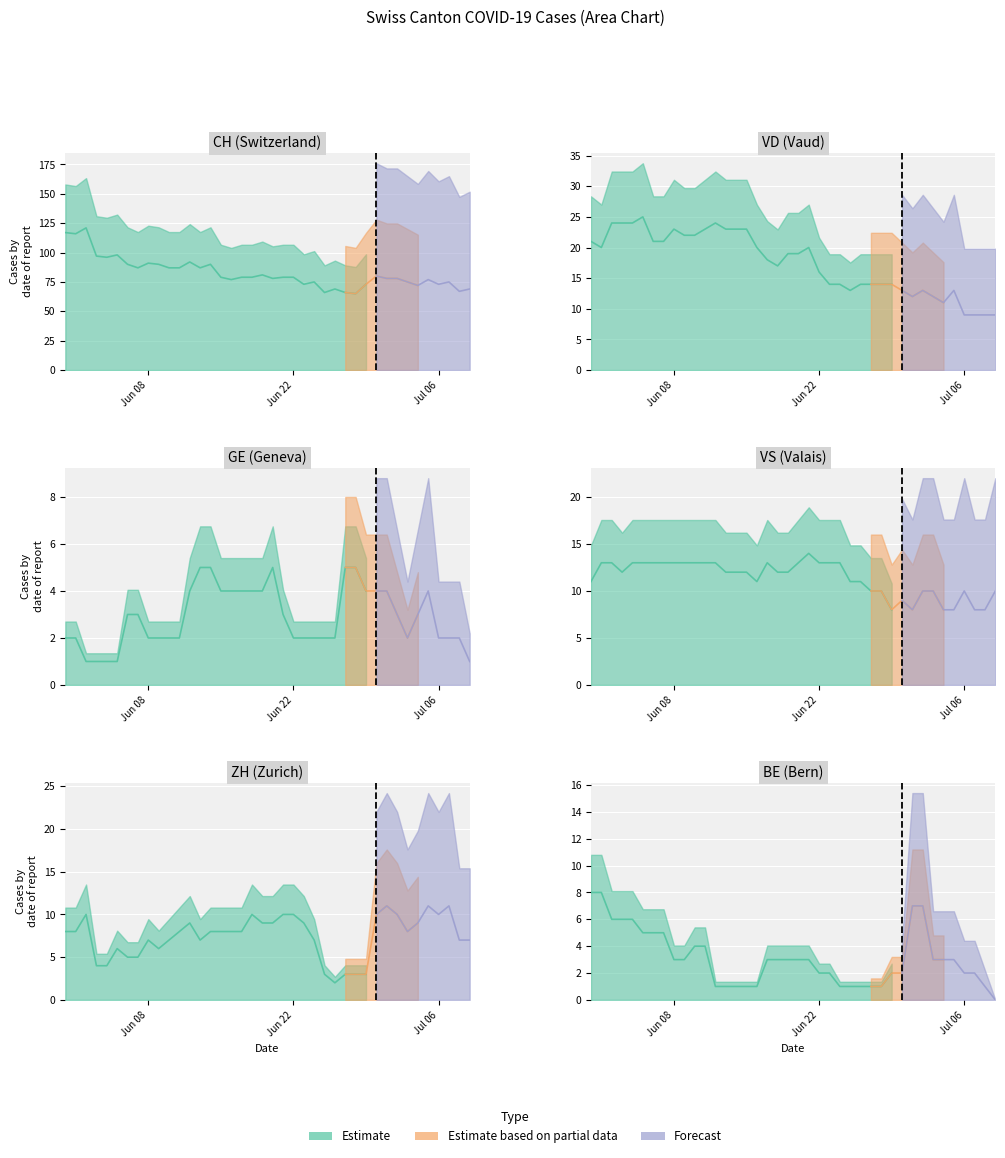

Between which two adjacent categories do VS and ZH first intersect?

29 and 30